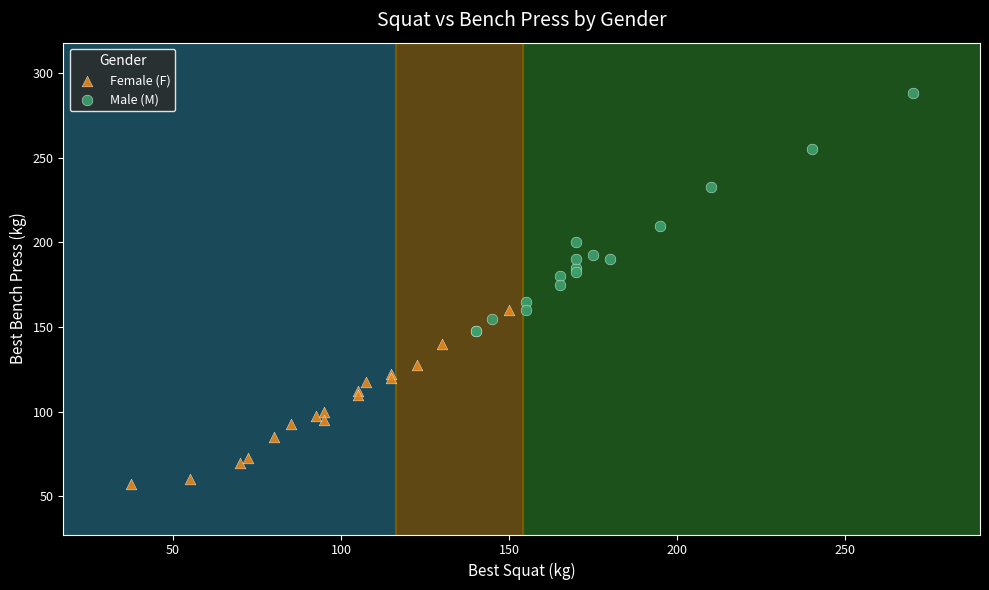

Which series has the largest Y range (max minus min)?

Male (M)